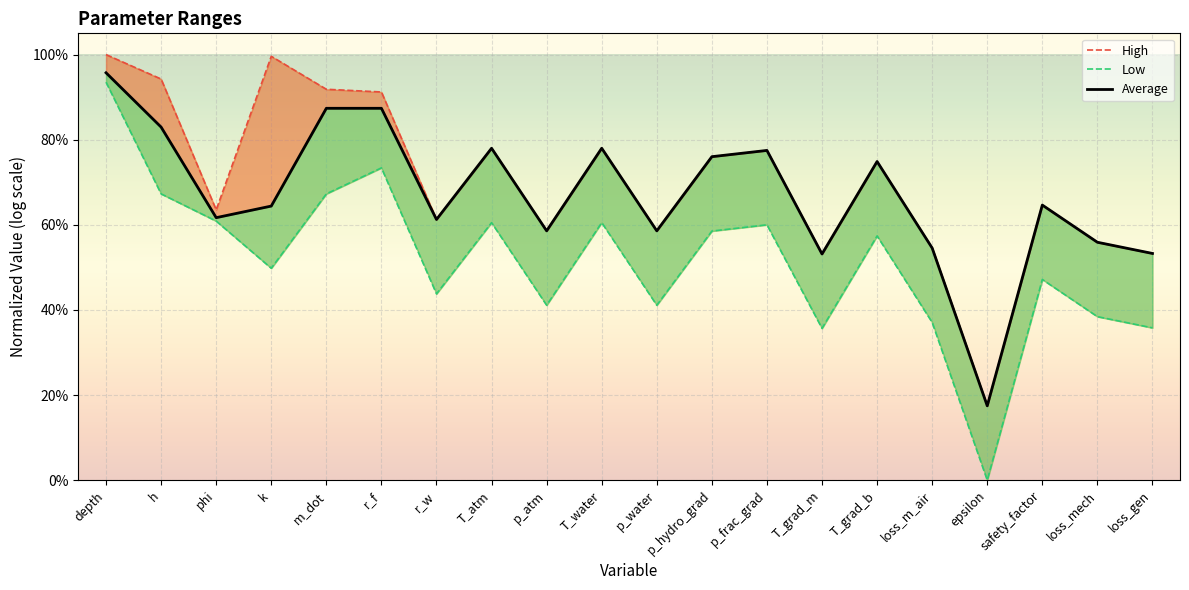

True or false: Low and High intersect in this chart.

False